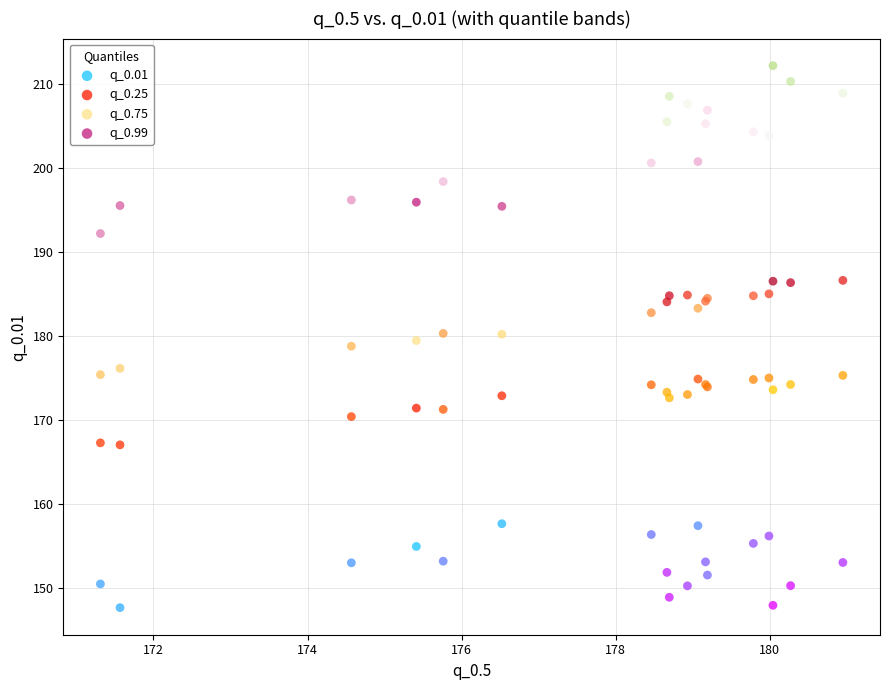

Which series reaches the minimum Y coordinate?

q_0.01